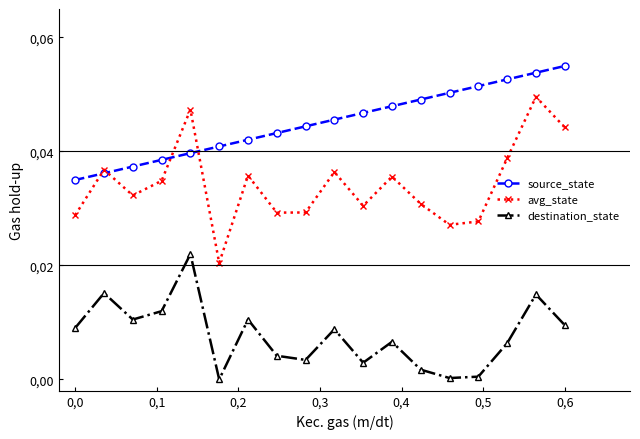

Reading right to left, extract all data points from this chart.

source_state: 0.1	0.1	0.1	0.1	0.1	0.0	0.0	0.0	0.0	0.0	0.0	0.0	0.0	0.0	0.0	0.0	0.0	0.0
avg_state: 0.0	0.0	0.0	0.0	0.0	0.0	0.0	0.0	0.0	0.0	0.0	0.0	0.0	0.0	0.0	0.0	0.0	0.0
destination_state: 0.0	0.0	0.0	0.0	0.0	0.0	0.0	0.0	0.0	0.0	0.0	0.0	0.0	0.0	0.0	0.0	0.0	0.0